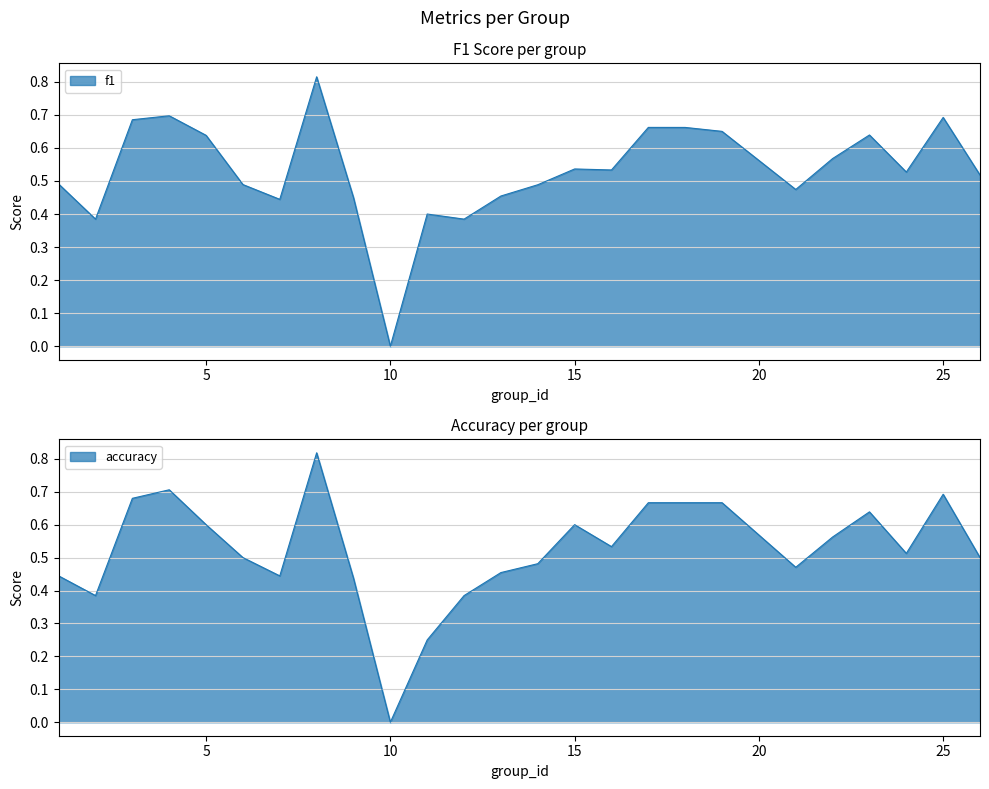

How many intersections are there between accuracy and f1?

6